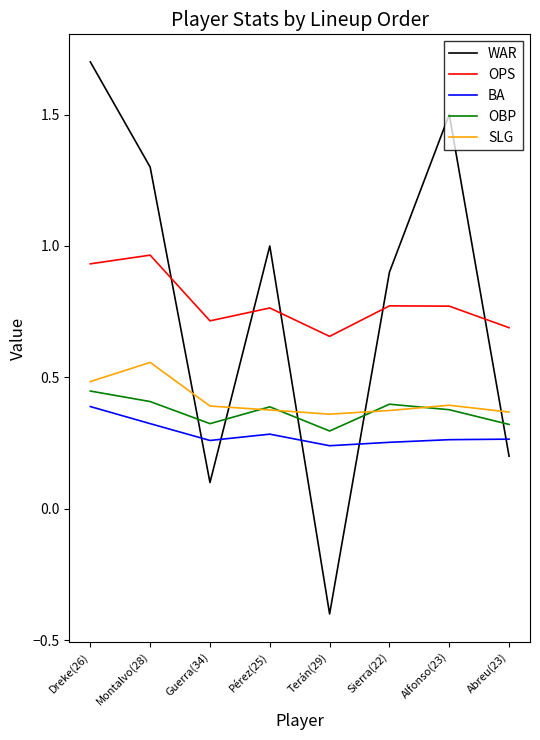

What are all the series names shown in the legend?

WAR, OPS, BA, OBP, SLG